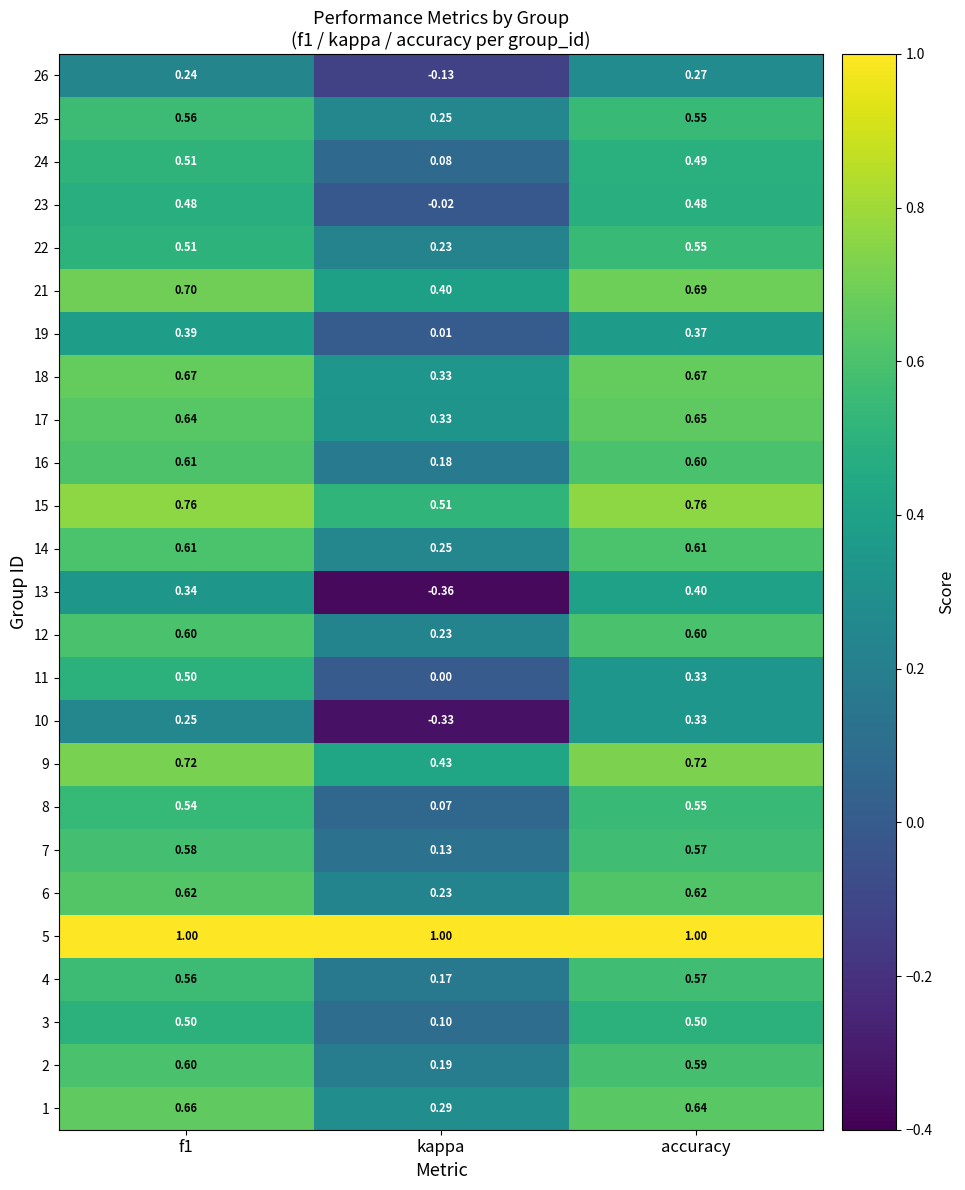

At which label is 21 closest to 0?

kappa